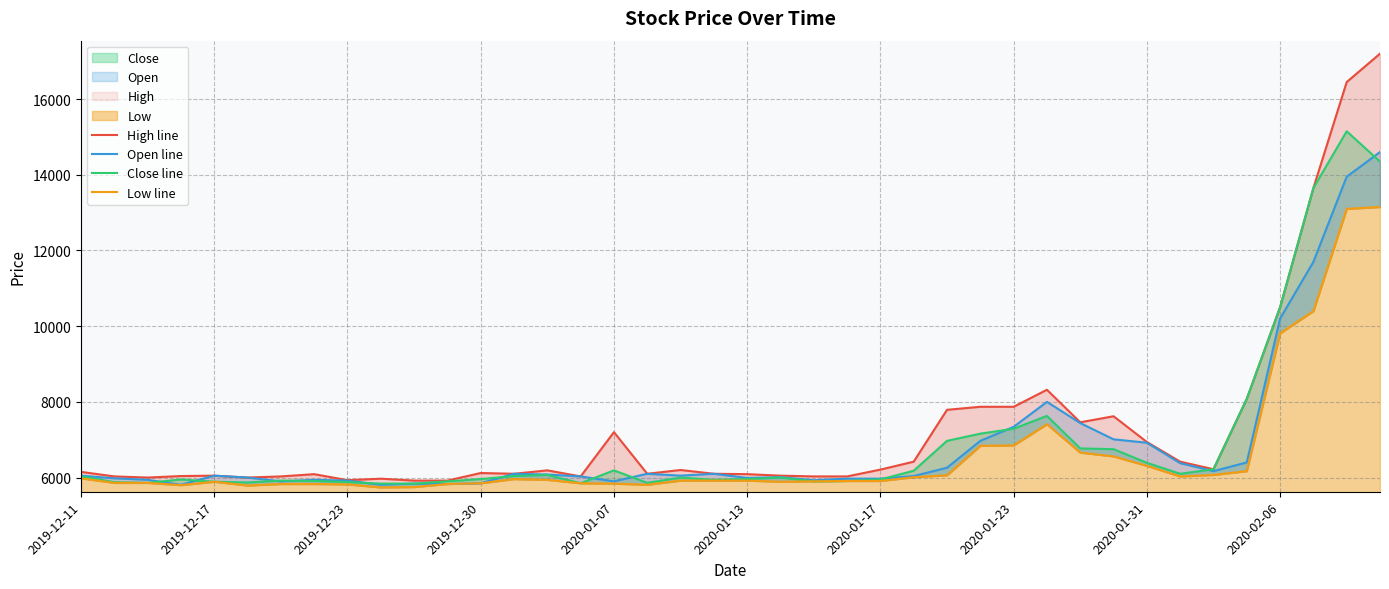

Count the number of data series in this chart.

4